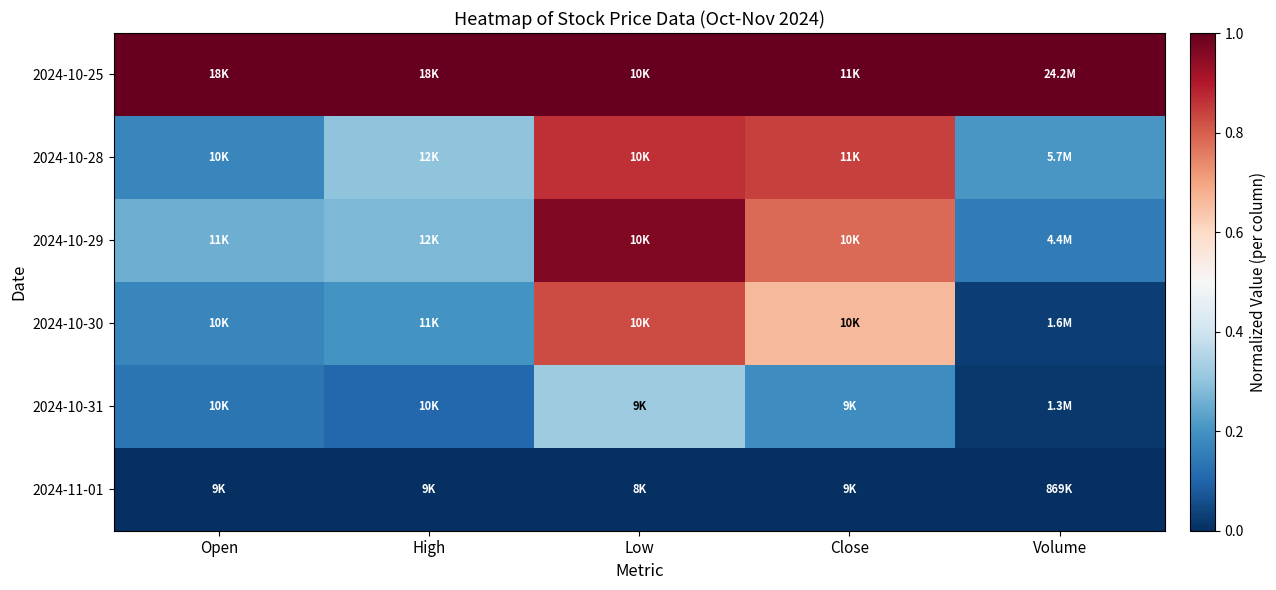

How many series are shown in this chart?

6